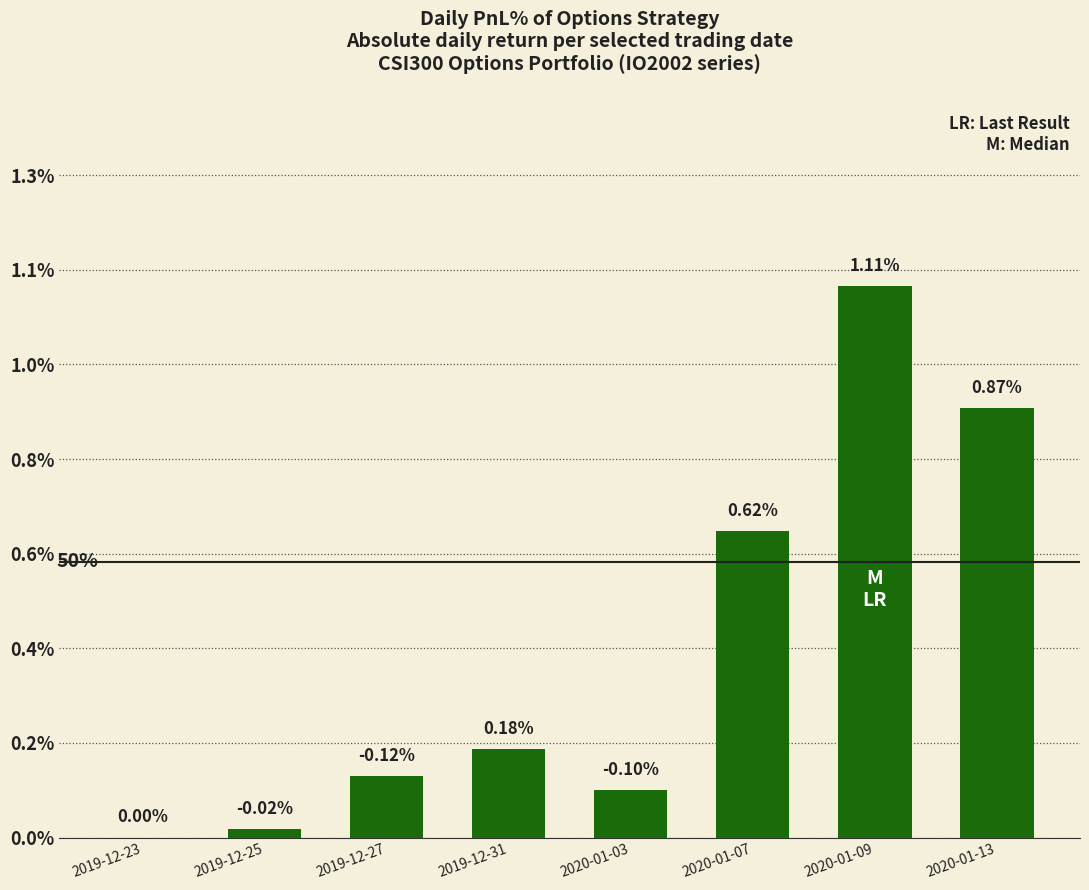

The value at 2019-12-31 is 0.1. True or false?

False